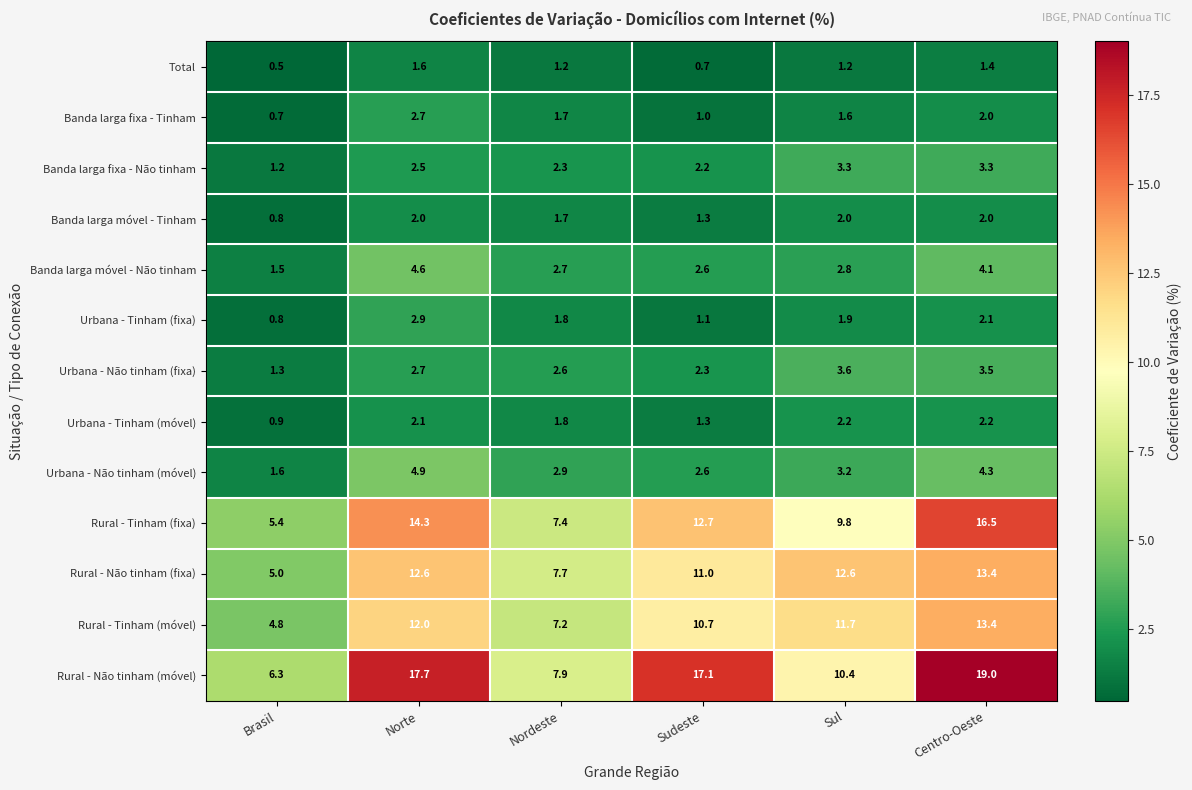

What is the sum of all Rural - Tinham (fixa) values?

66.1